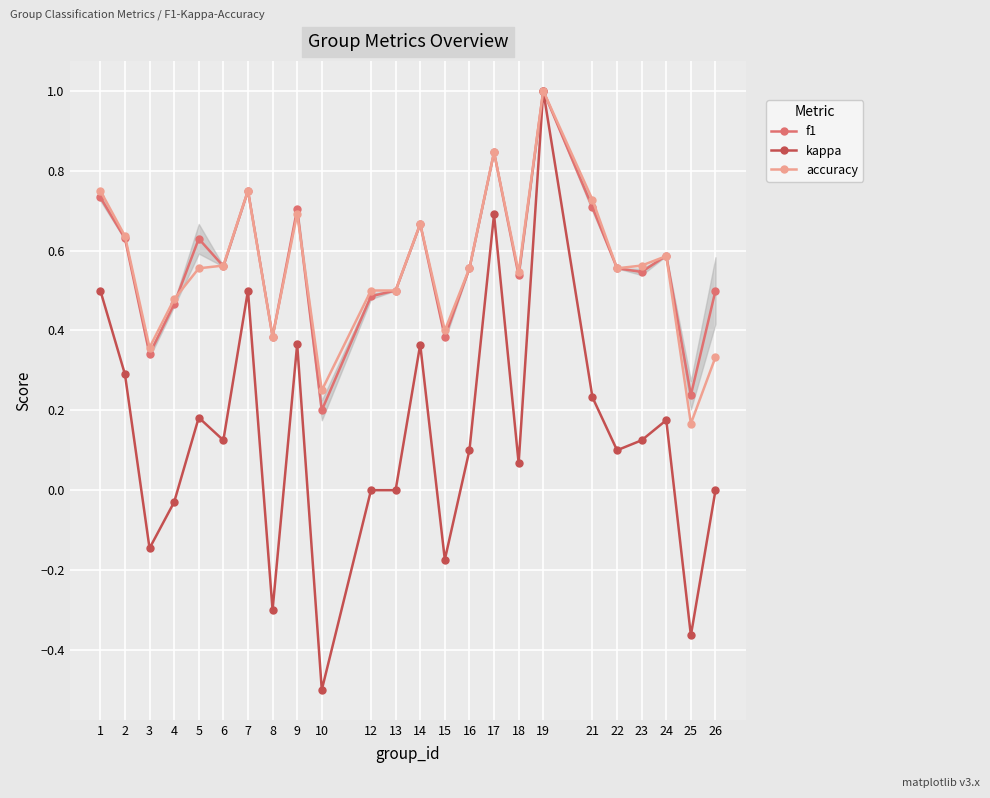

True or false: accuracy has more than 0 interior local peaks.

True